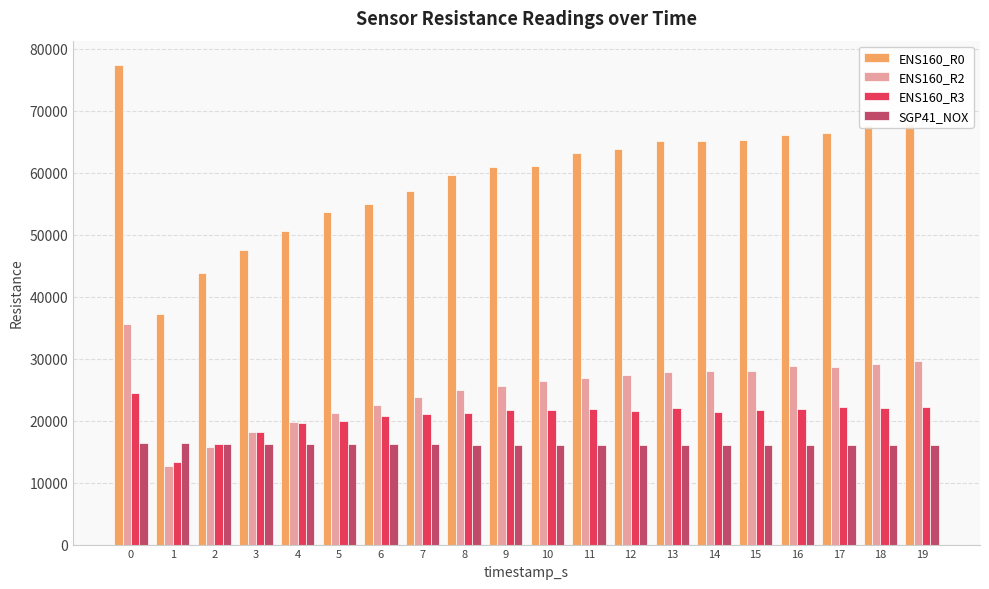

What is the highest value of the ENS160_R0 series?

77410